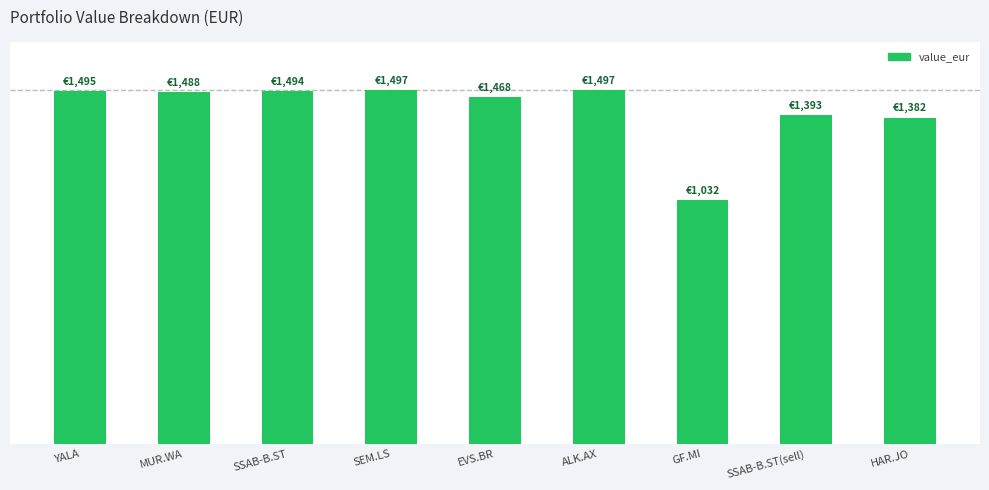

Rank the categories by value from highest to lowest.

ALK.AX, SEM.LS, YALA, SSAB-B.ST, MUR.WA, EVS.BR, SSAB-B.ST(sell), HAR.JO, GF.MI